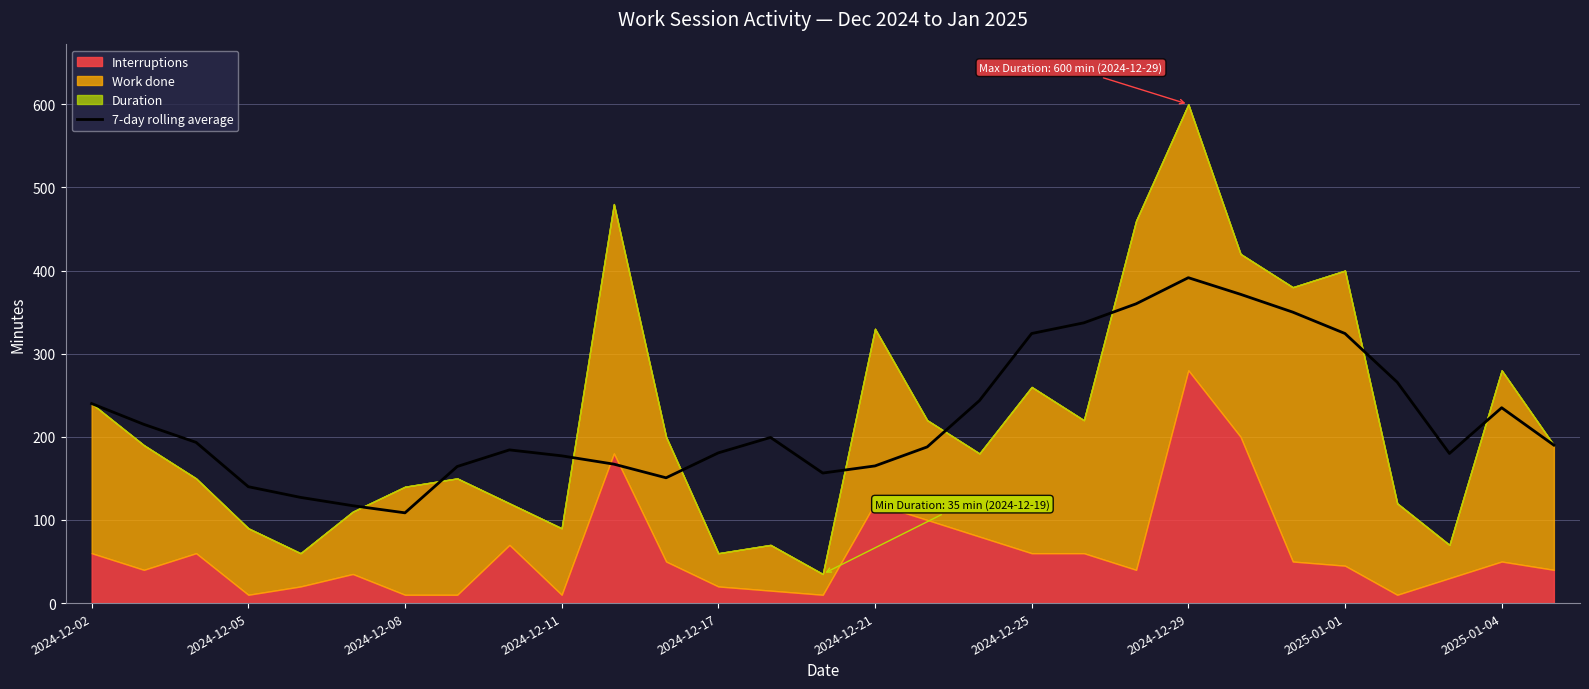

True or false: the data shows 102.5 at 10.

False